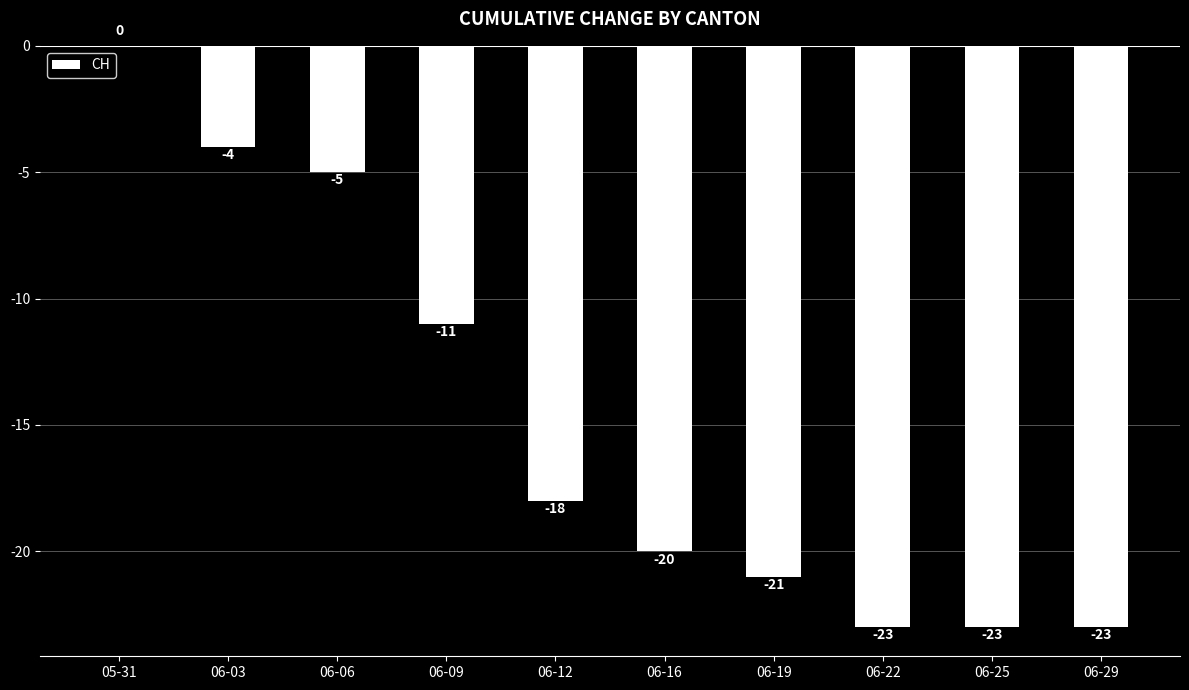

Which label corresponds to the largest value in the chart?

05-31